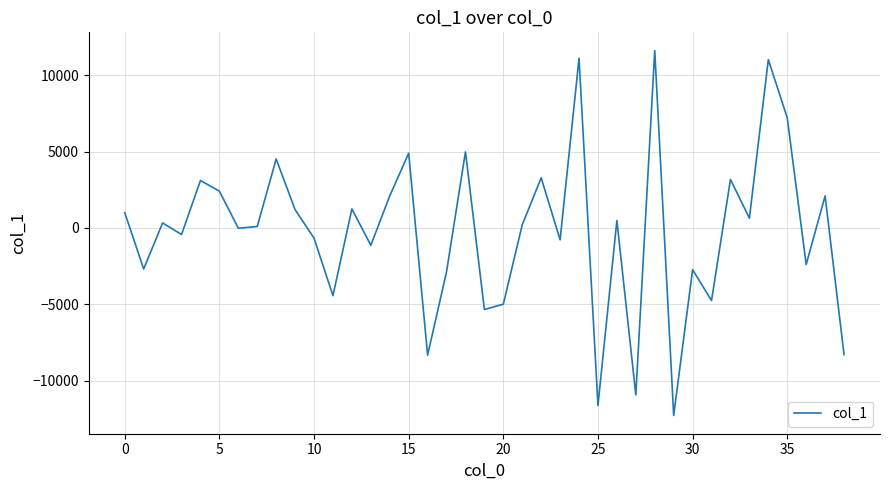

What is the smallest value displayed?

-12285.8